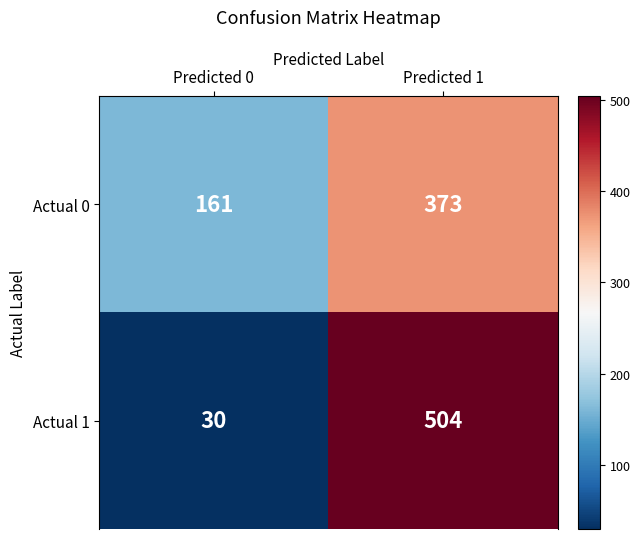

What is the approximate value of Actual 0 at Predicted 1?

373